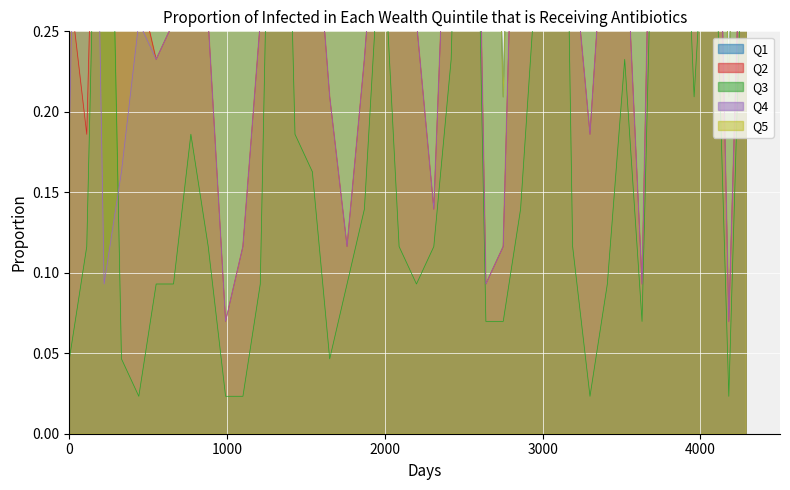

Which series has the widest spread of values?

Q2